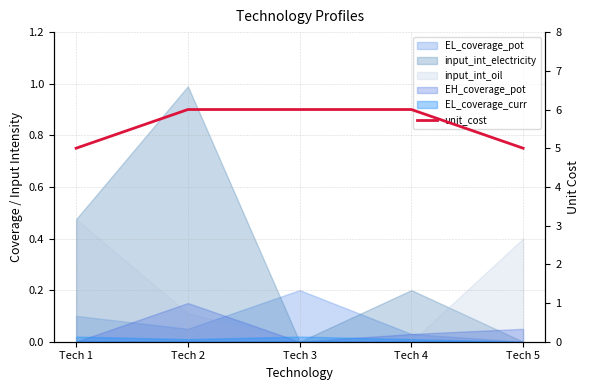

The chart shows a value of 5 at Tech 5. True or false?

True